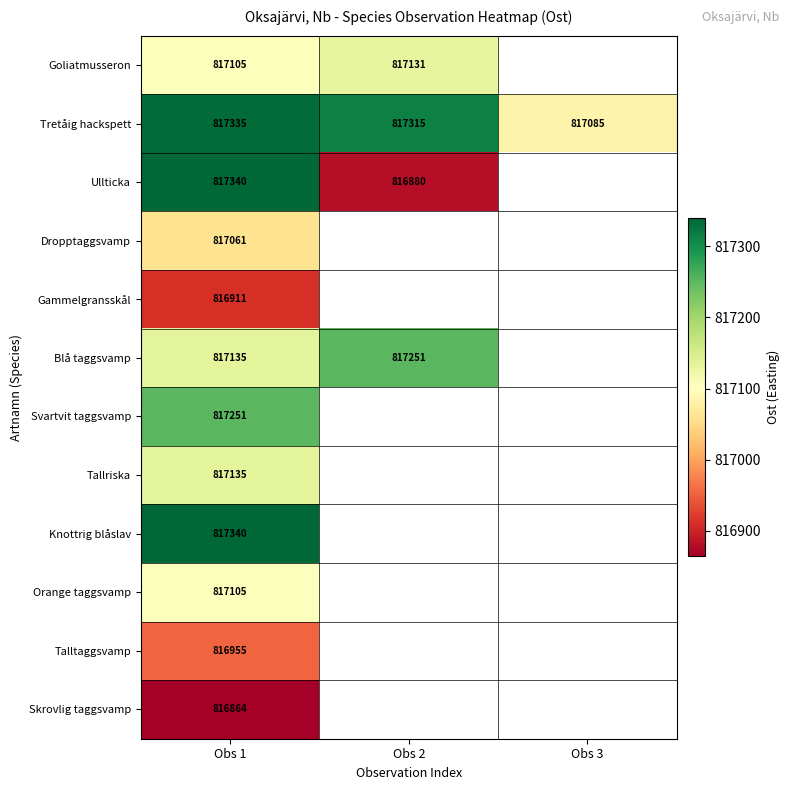

What is the lowest value of the Tretåig hackspett series?

817085